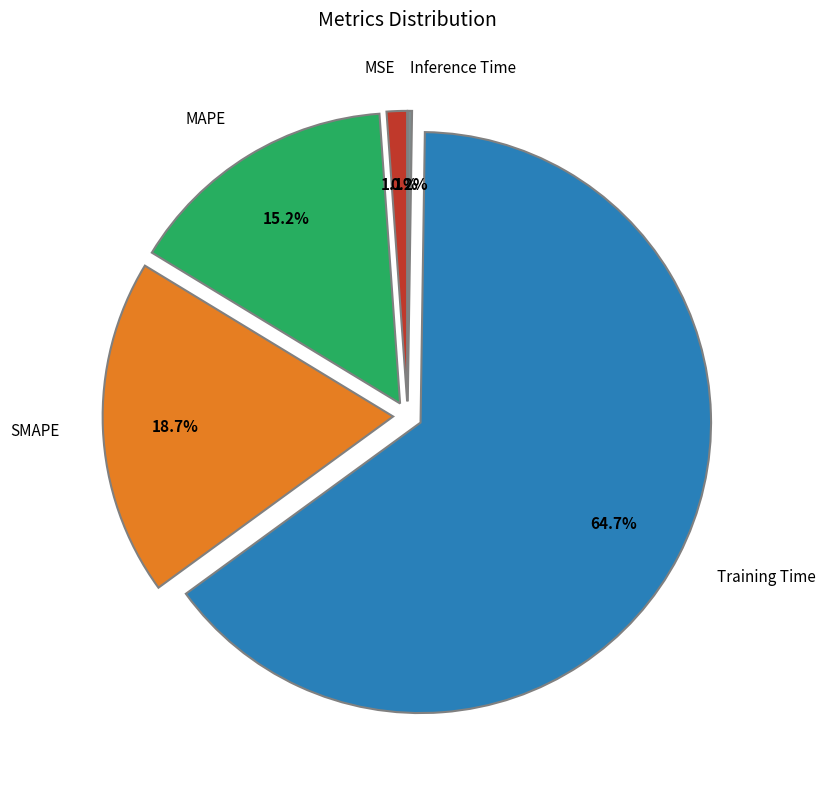

Which category has the biggest portion of the pie?

Training Time